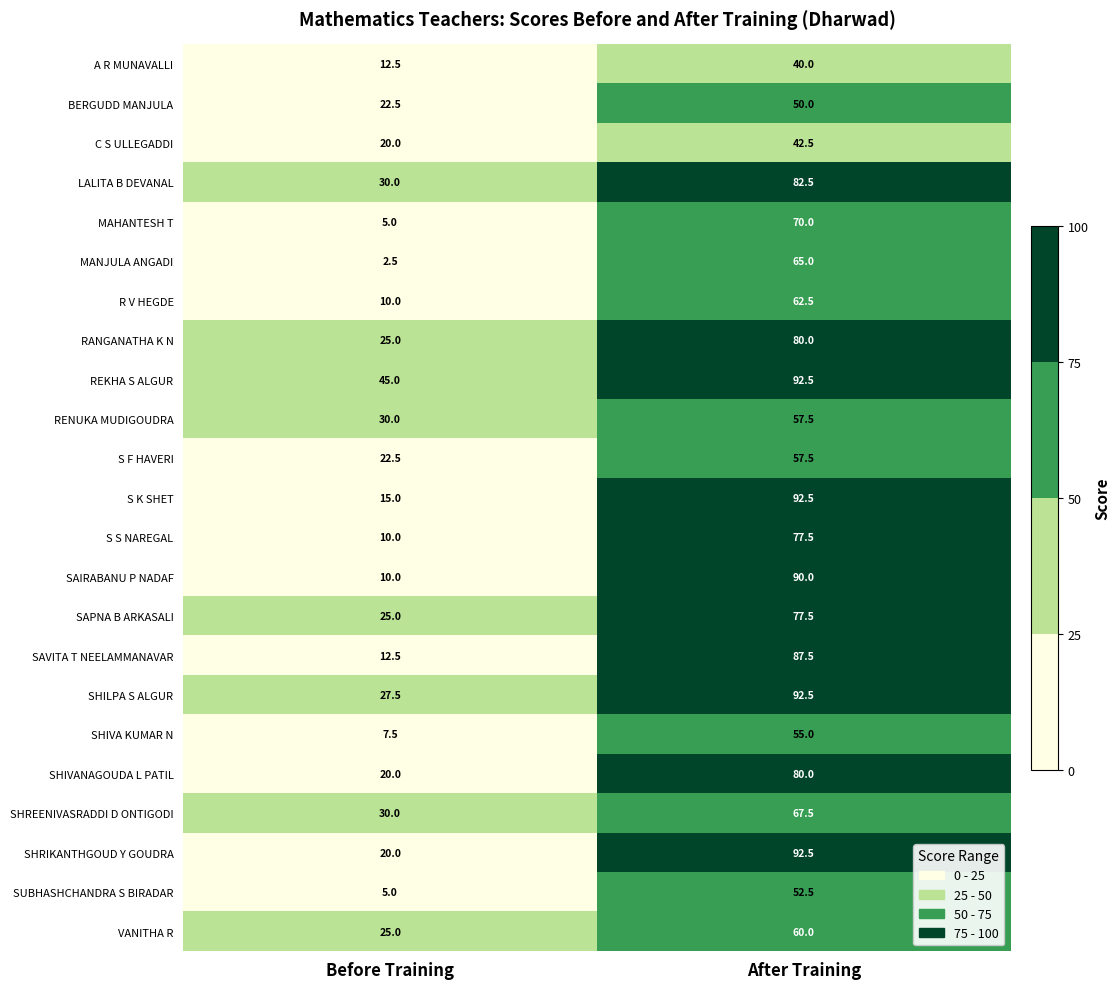

What is the minimum value for SAIRABANU P NADAF?

10.0